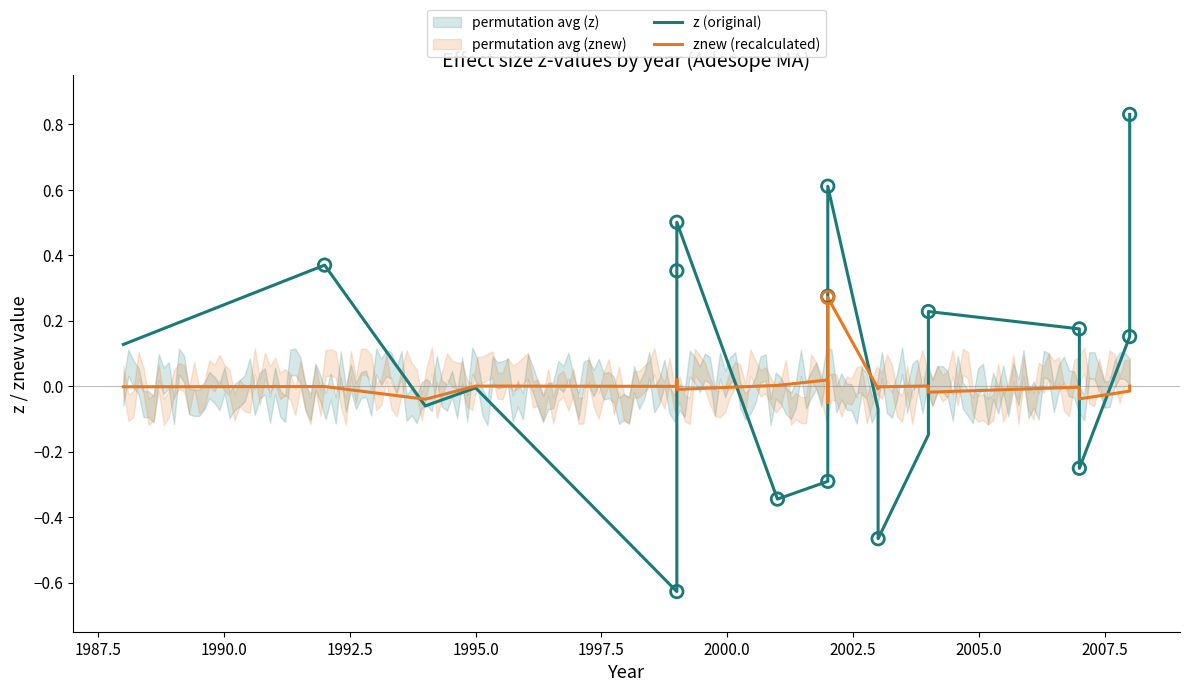

Which series reaches the maximum Y coordinate?

z (original)